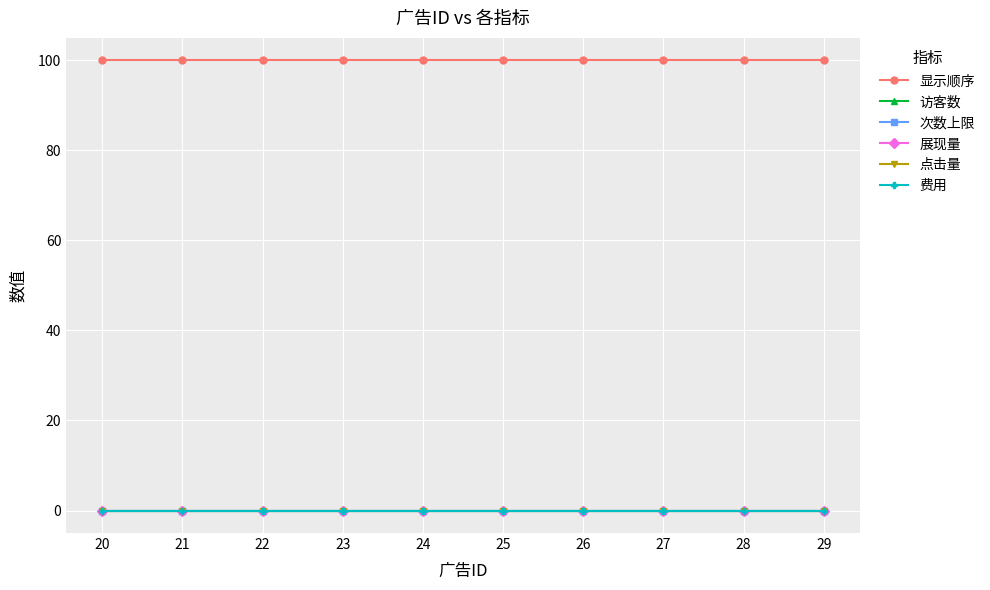

Is this an area chart (filled region under the line)?

No